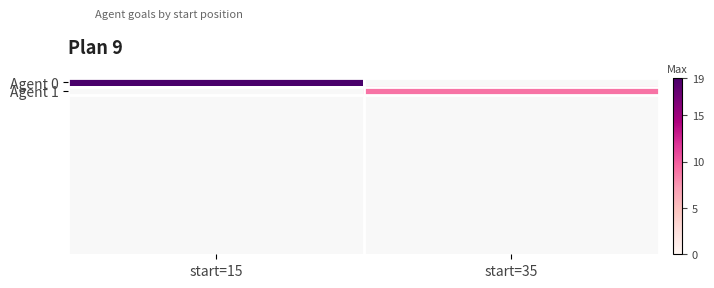

Reading right to left, list all the values displayed in this chart.

Agent 0: start=35=0	start=15=19
Agent 1: start=35=9	start=15=0